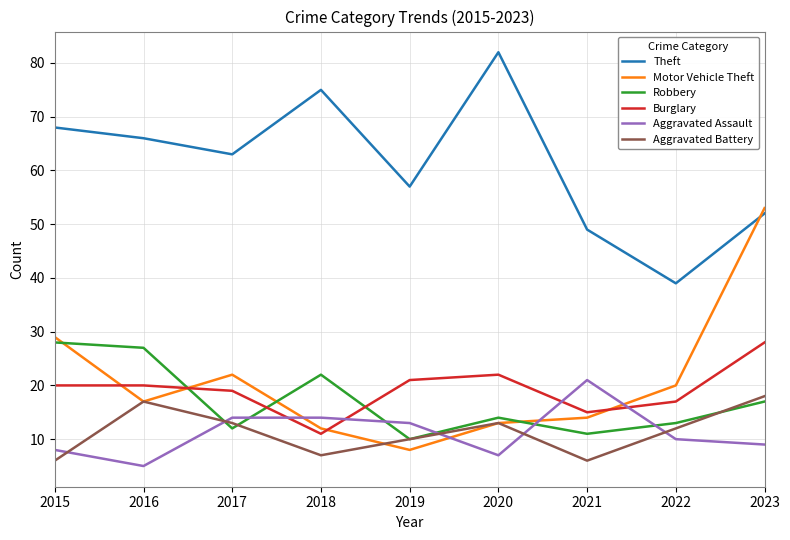

True or false: Motor Vehicle Theft and Theft cross at least once.

True